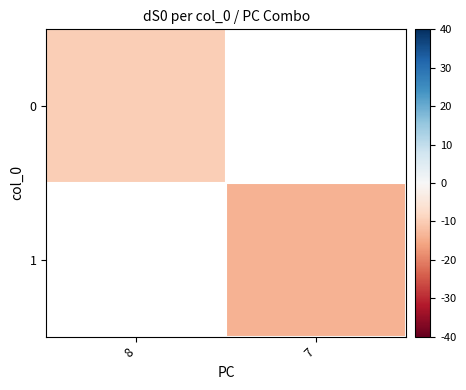

Which category has the lowest value in the 0 series?

8